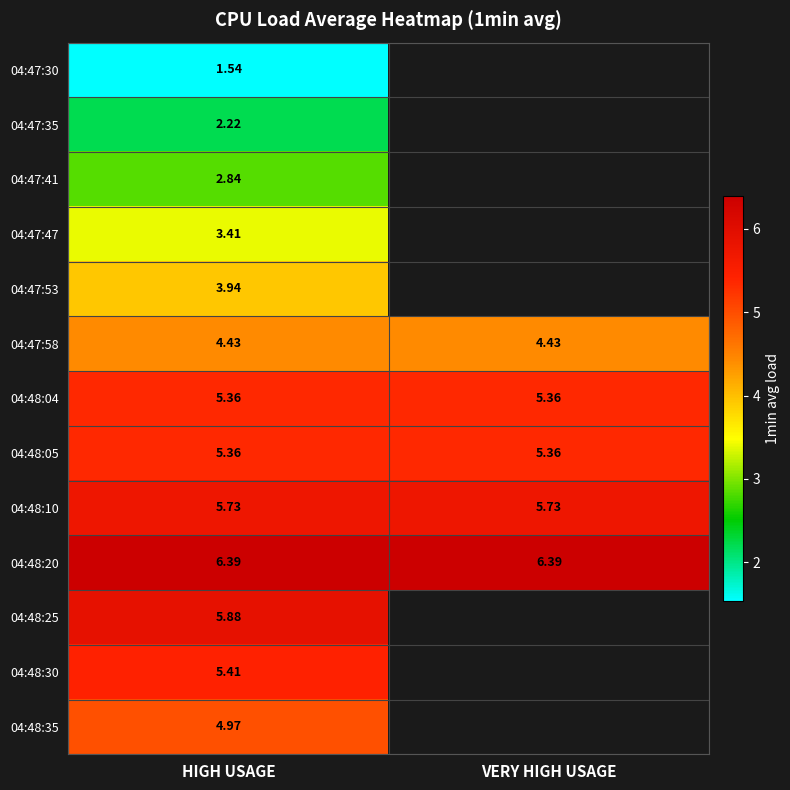

Which category has the lowest value in the 04:47:35 series?

HIGH USAGE